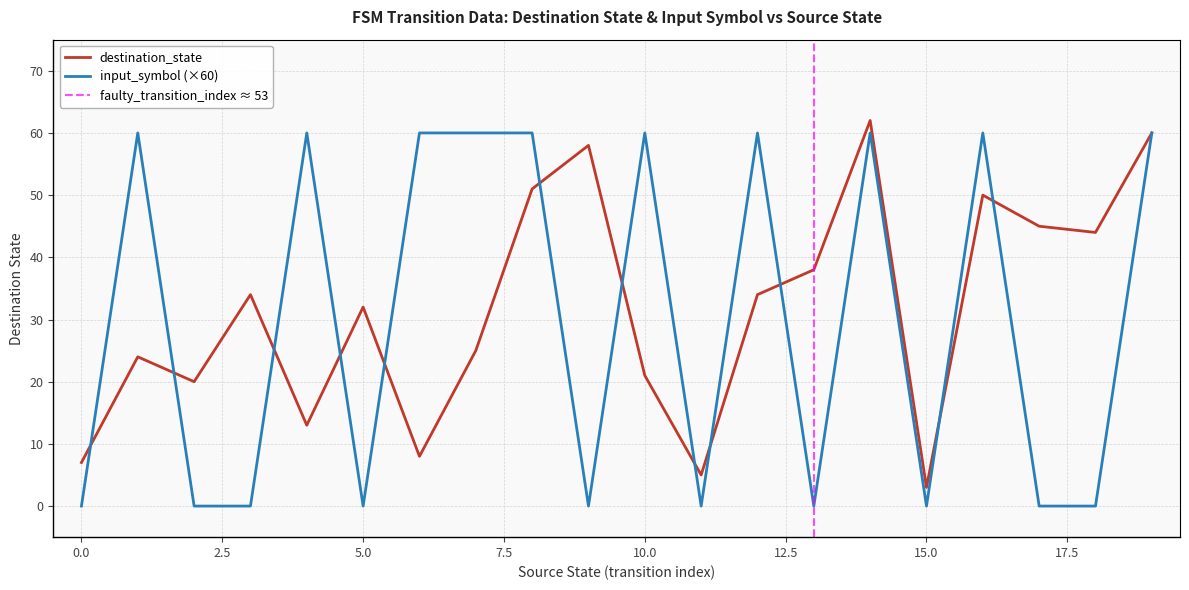

What is the greatest value displayed?

62